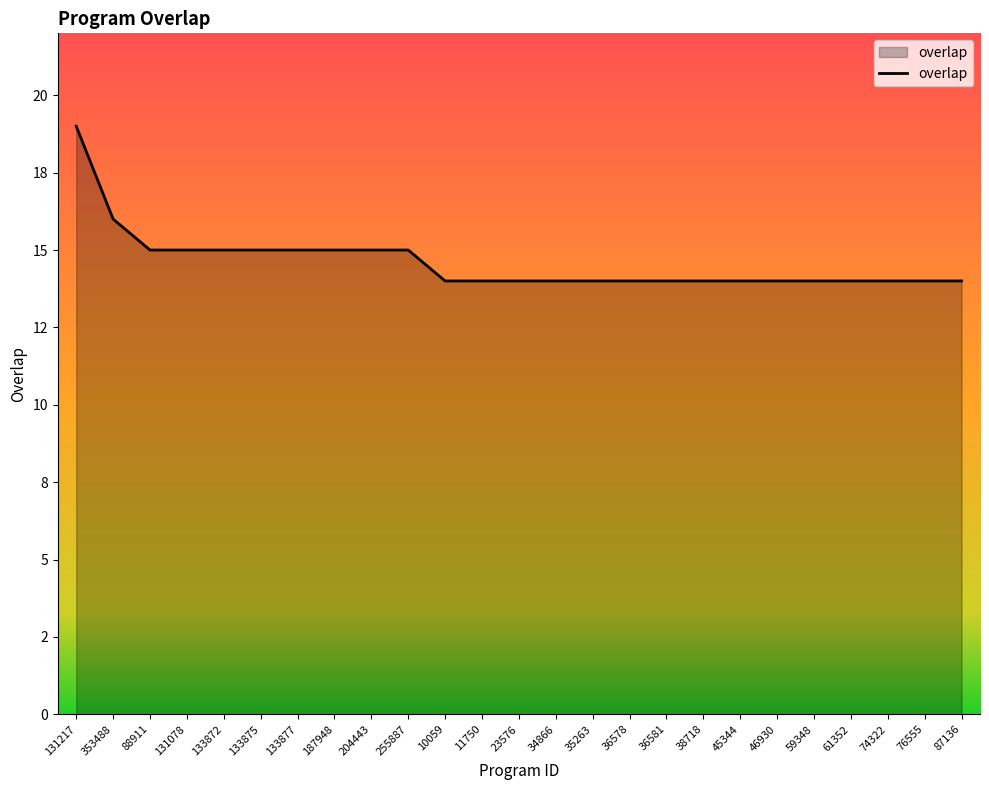

Does the chart have visible grid lines?

No